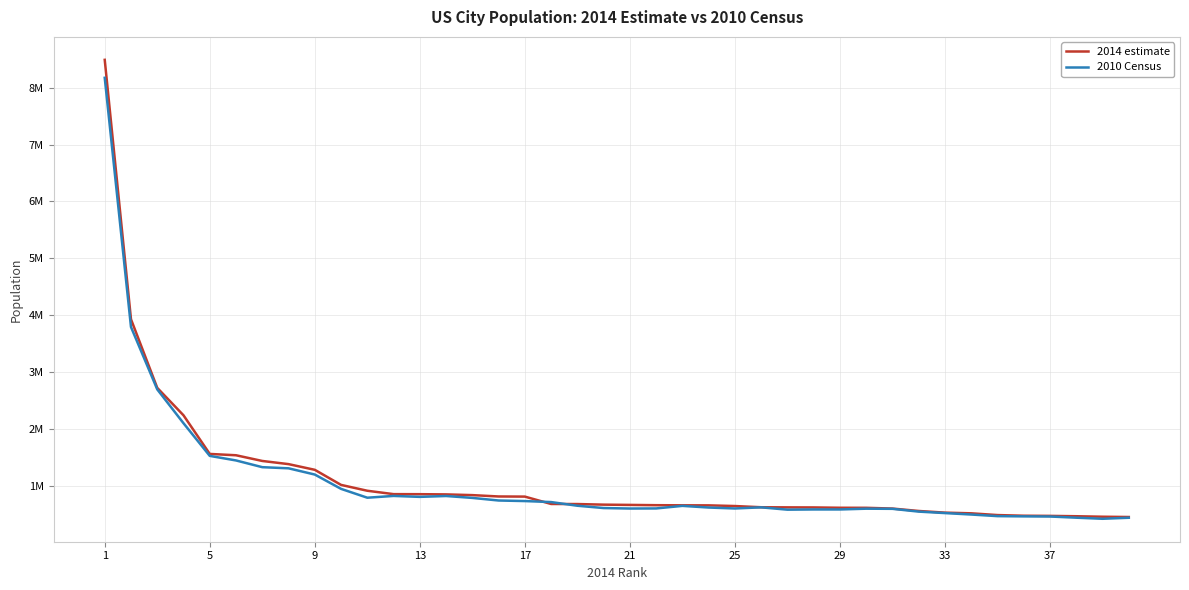

What is the sum of all 2010 Census values?

42857346